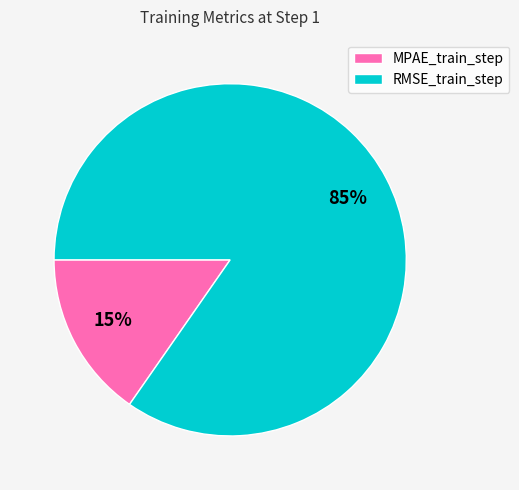

What percentage is the MPAE_train_step slice, to the nearest percent?

15%